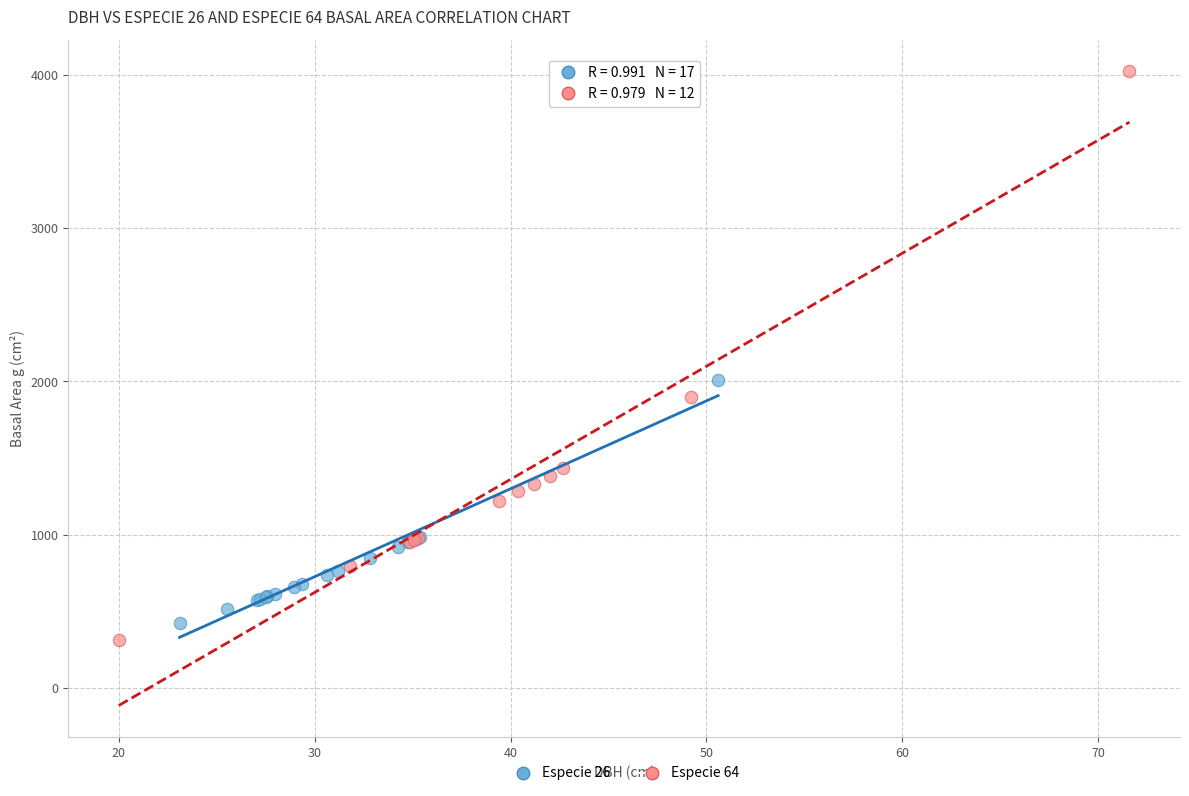

Which series reaches the maximum Y coordinate?

Especie 64